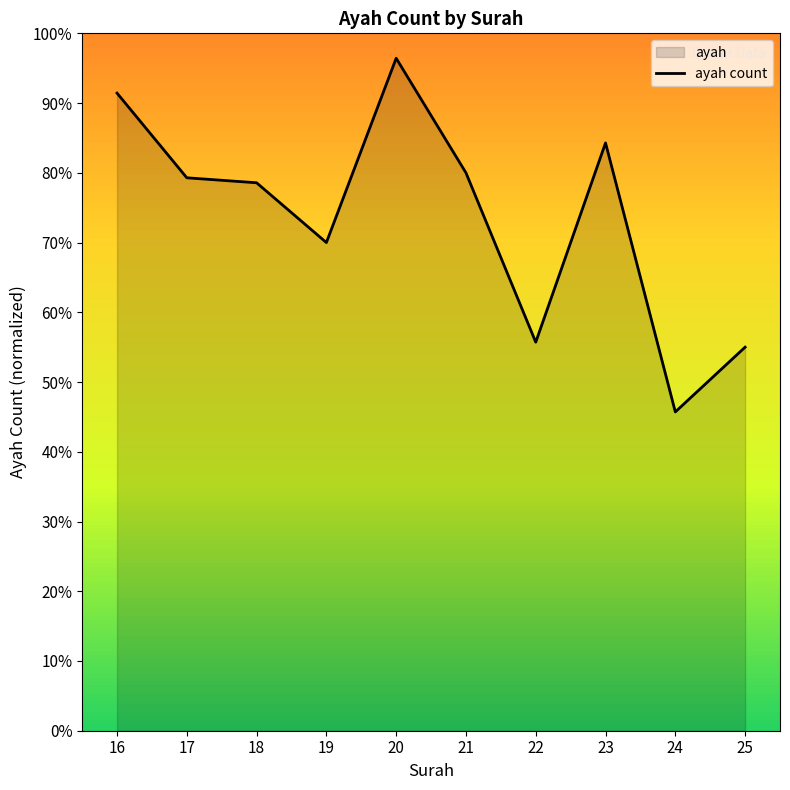

What is the difference between the second highest and minimum values?

45.7